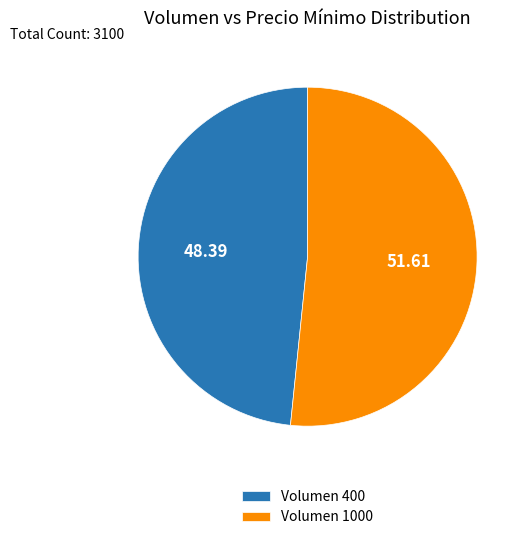

Rank the categories by value from highest to lowest.

Volumen 1000, Volumen 400